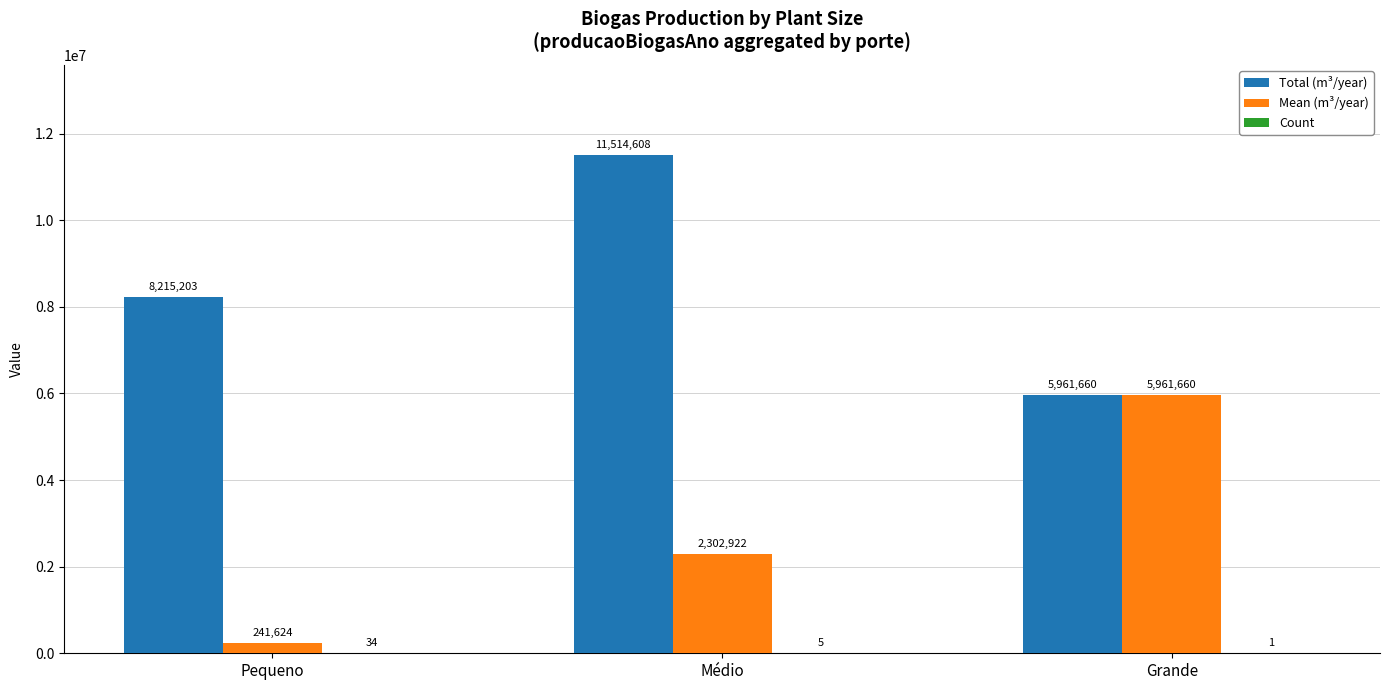

Where is Total (m³/year) nearest to the value 8738134?

Pequeno